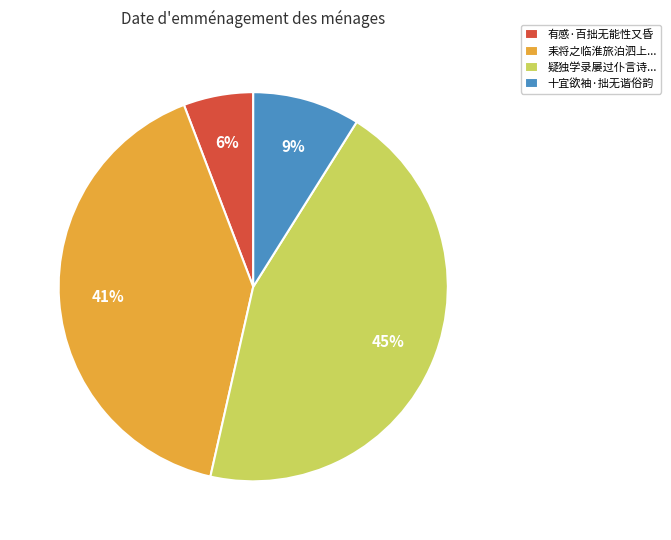

How many slices are in this pie chart?

4